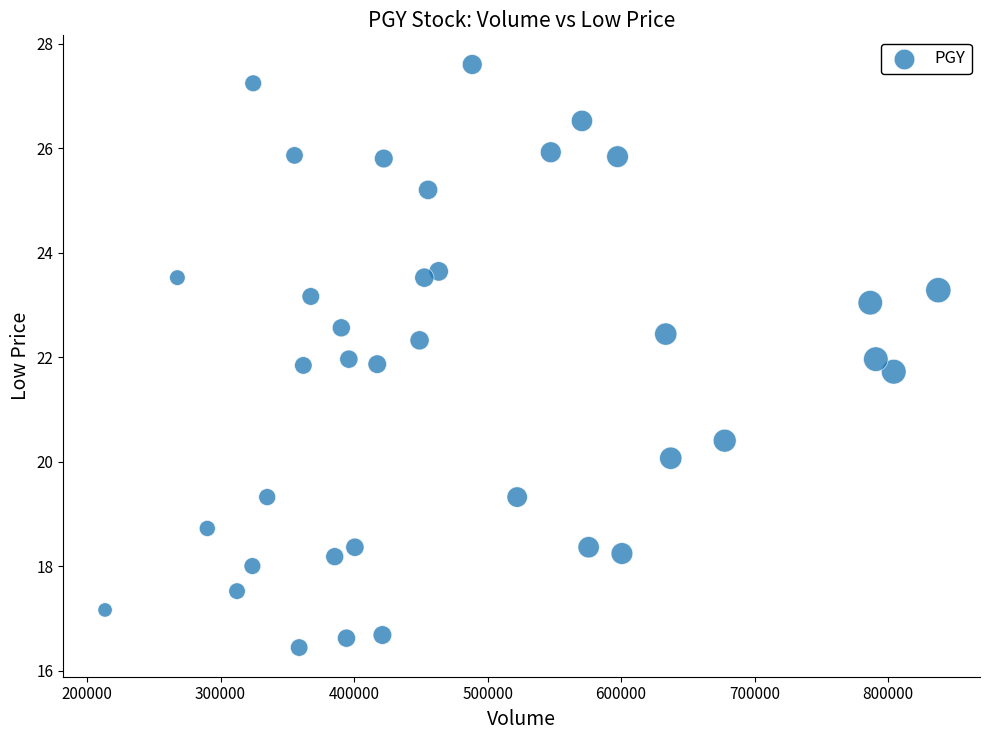

What is the range of Y values (max minus min)?

11.2